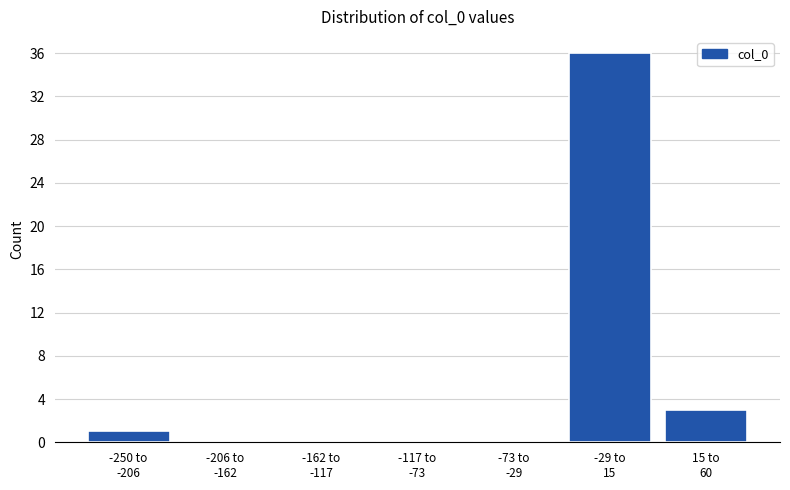

What is the maximum value shown in the chart?

36